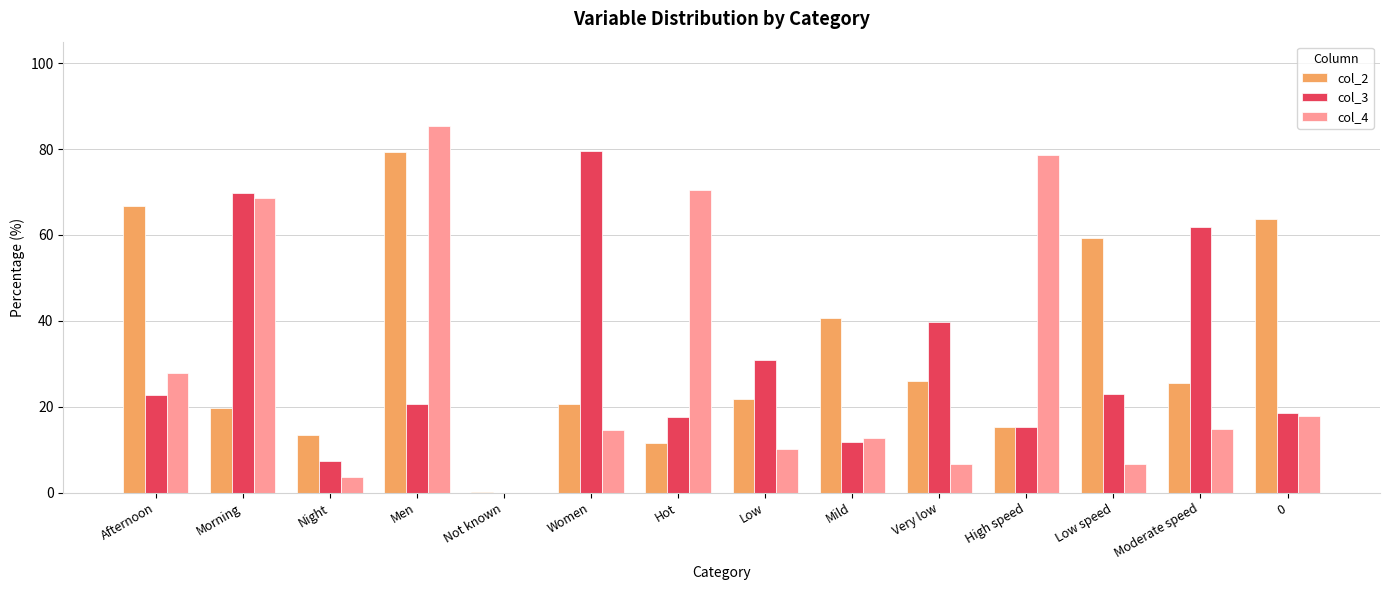

The col_3 series shows 125.5 at Morning. True or false?

False